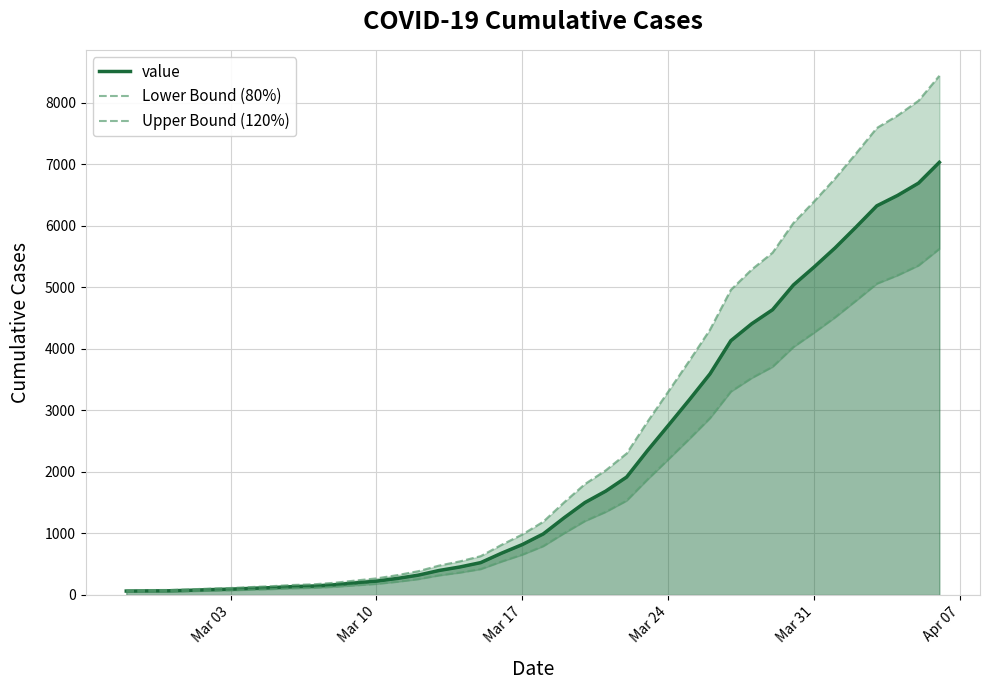

What is the difference between the maximum and minimum values in the Upper Bound (120%) series?

8359.2